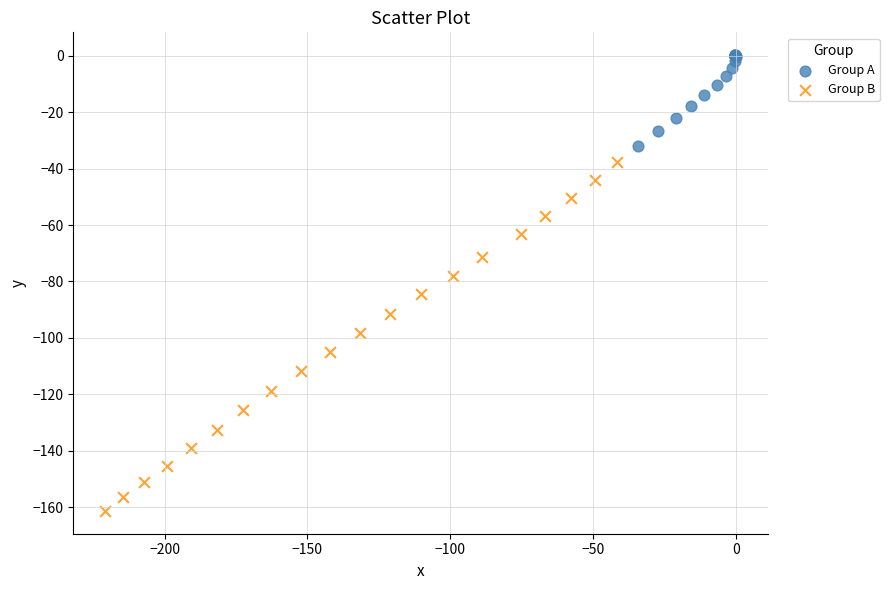

Which series has the largest Y range (max minus min)?

Group B